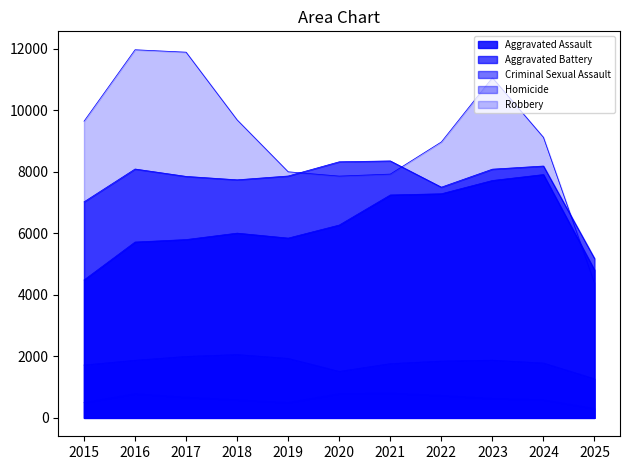

At which label does Criminal Sexual Assault reach its peak?

2018